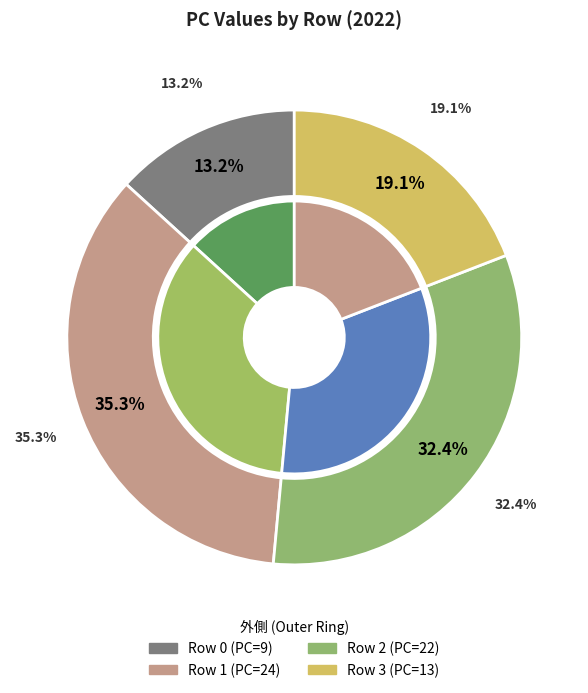

What is the change in value from 0 to 3?

+4